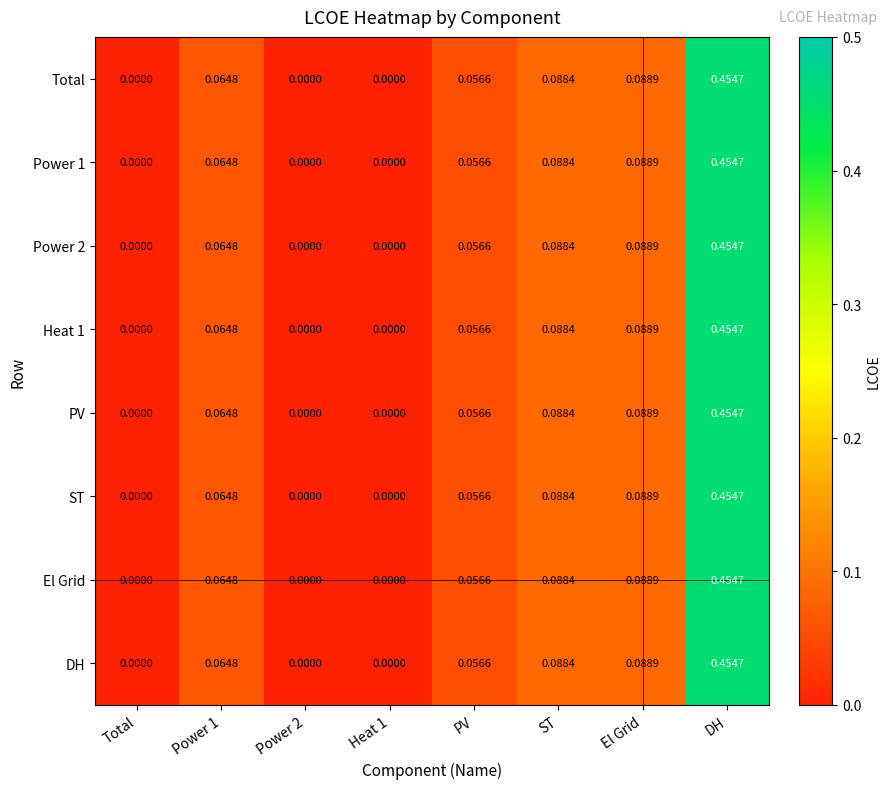

At which category does the chart reach its peak across all series?

DH